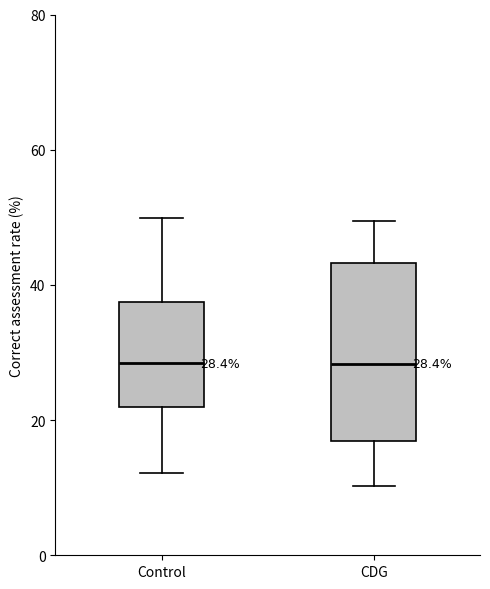

Which box is the tallest, from its lower edge to its upper edge?

CDG